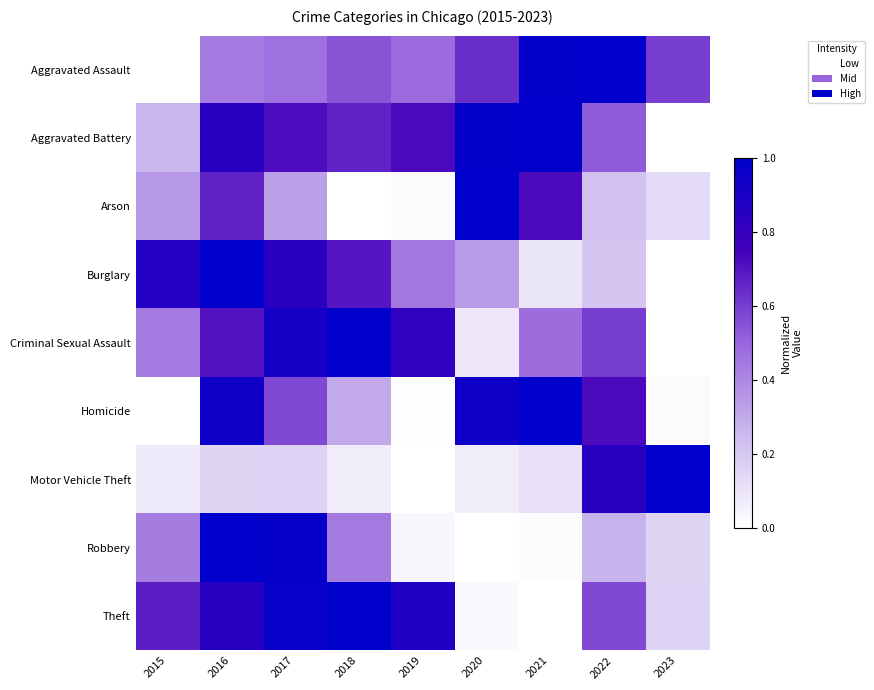

Rank the series at 2023 from highest to lowest value.

Motor Vehicle Theft, Aggravated Assault, Theft, Robbery, Arson, Homicide, Aggravated Battery, Burglary, Criminal Sexual Assault